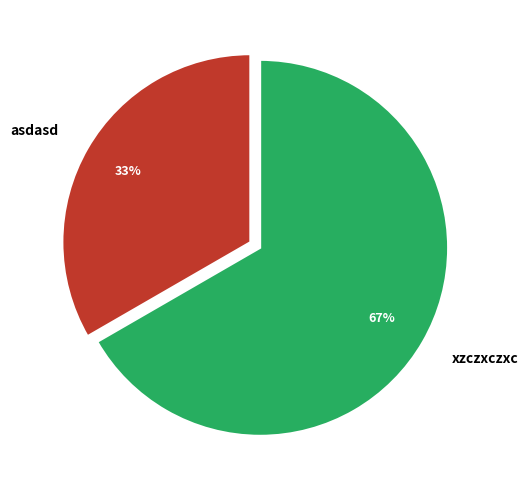

To the nearest percent, what is the combined percentage of asdasd and xzczxczxc?

100%